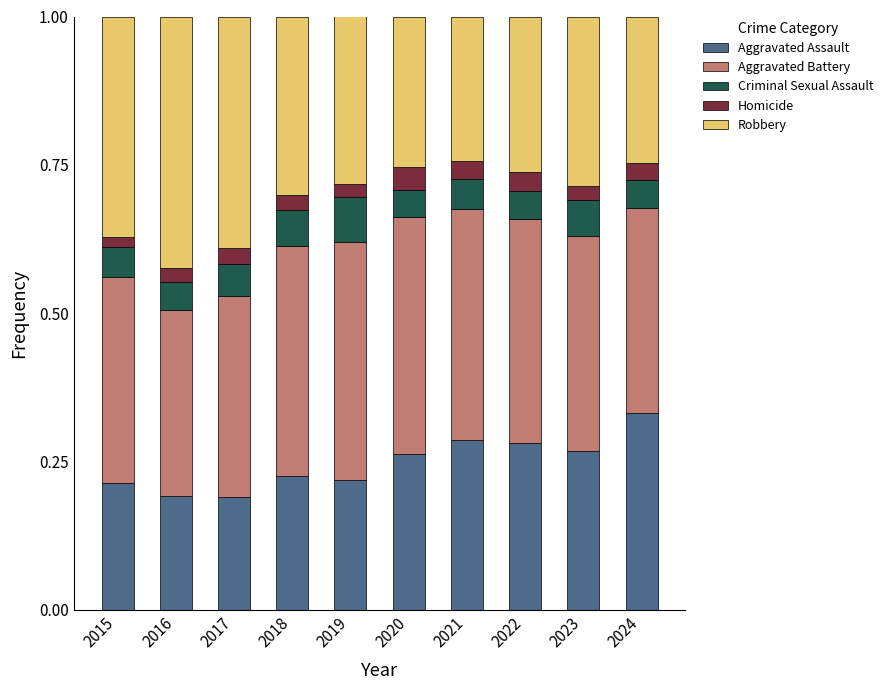

Which category has the highest value in the Aggravated Assault series?

2024